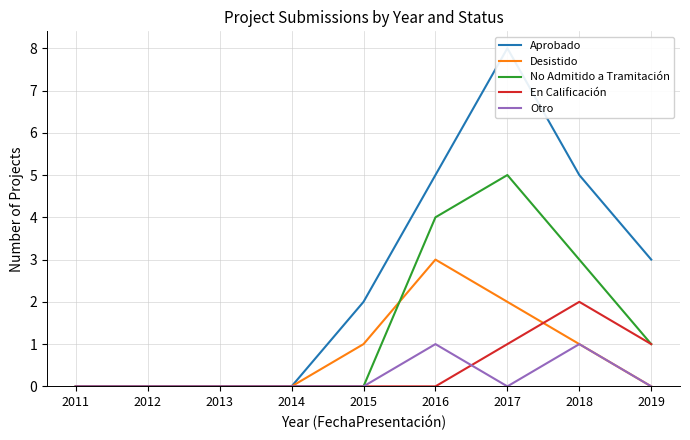

At which category is the sum across all series the highest?

2017